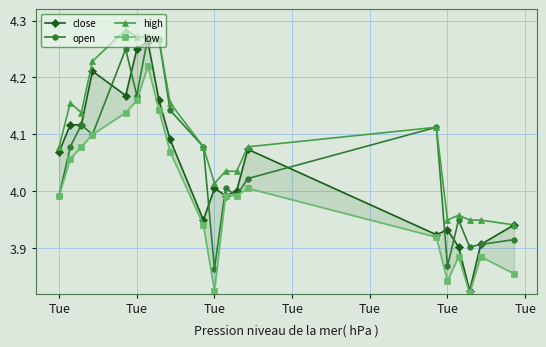

The value of high at Tue is 6.1. True or false?

False